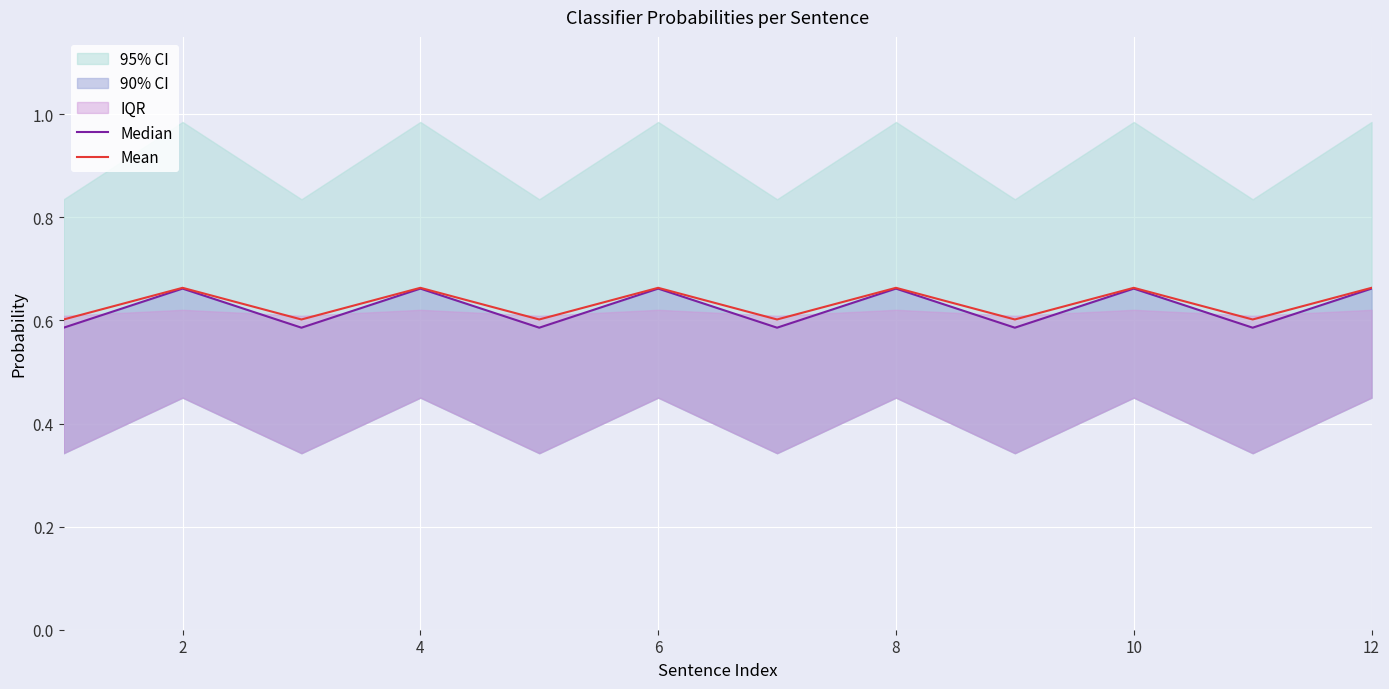

Is this an area chart (filled region under the line)?

No